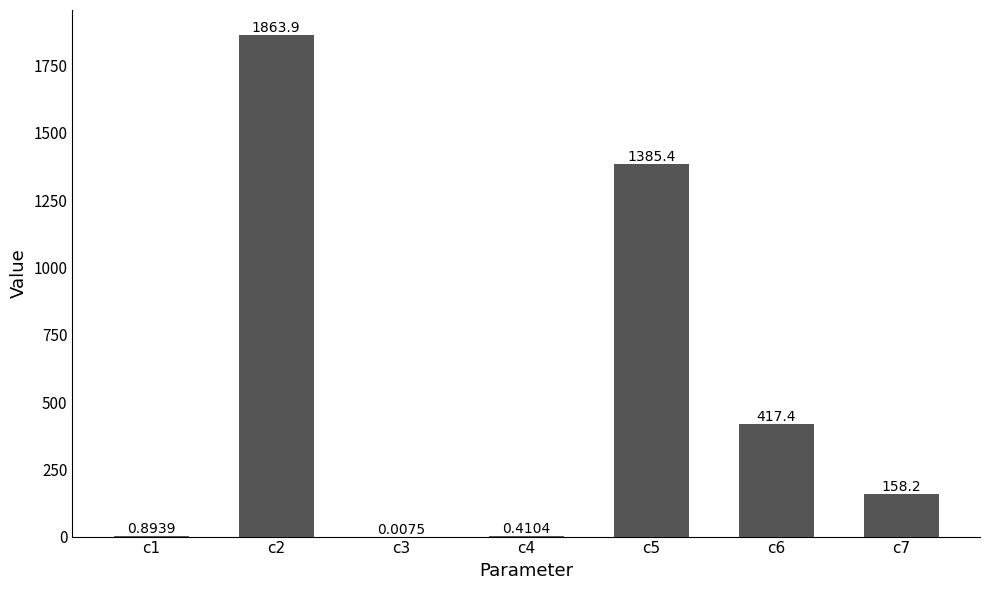

What is the sum of the values at c1 and c6?

418.3